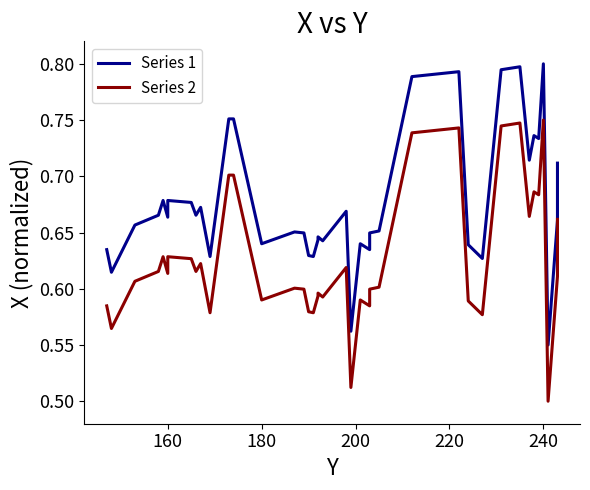

What is the average value of the Series 2 series?

0.6